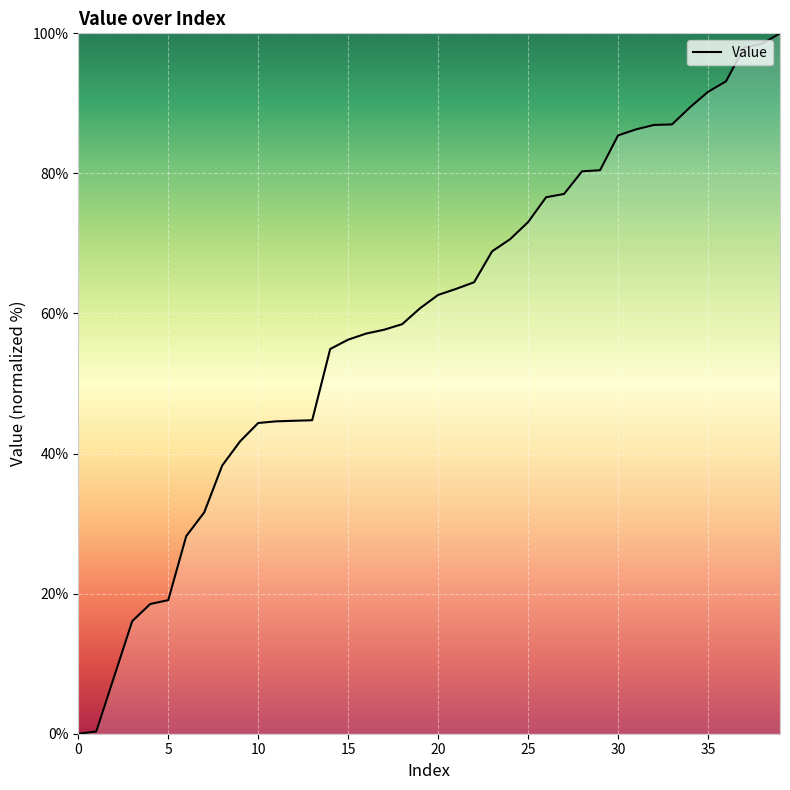

How many categories are shown in the chart?

40